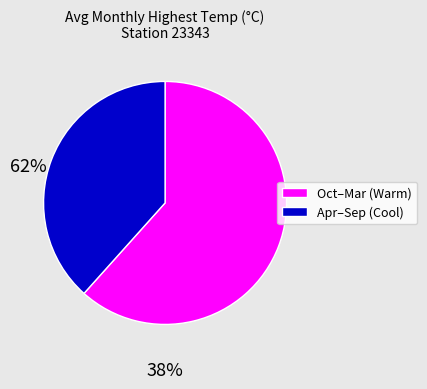

Is there a majority slice in this chart?

Yes